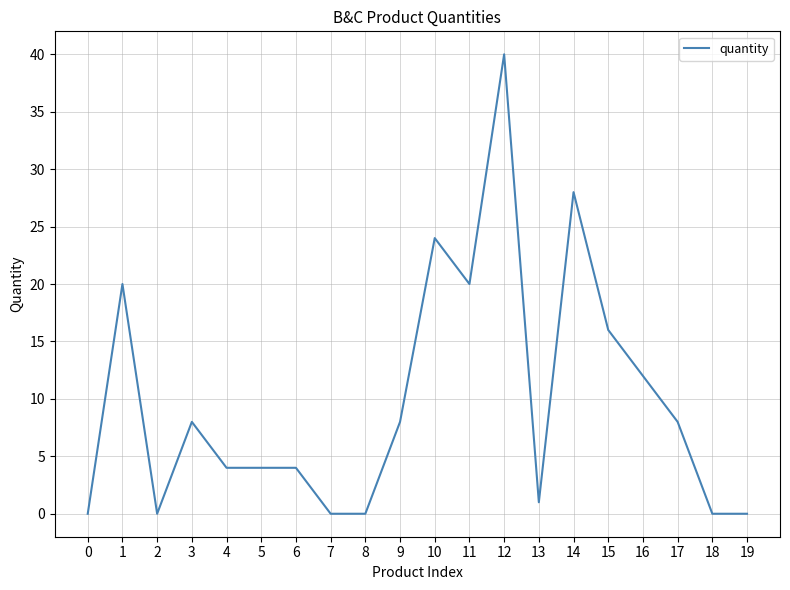

At which category does the chart reach its peak across all series?

12